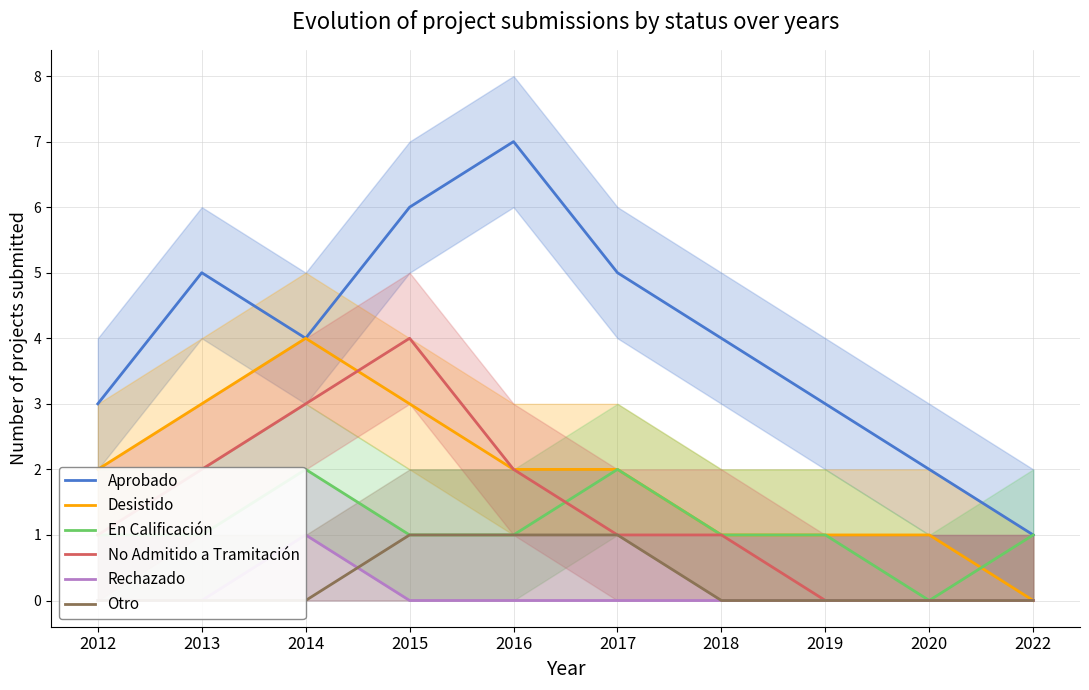

What is the difference between the maximum and minimum values in the No Admitido a Tramitación series?

4